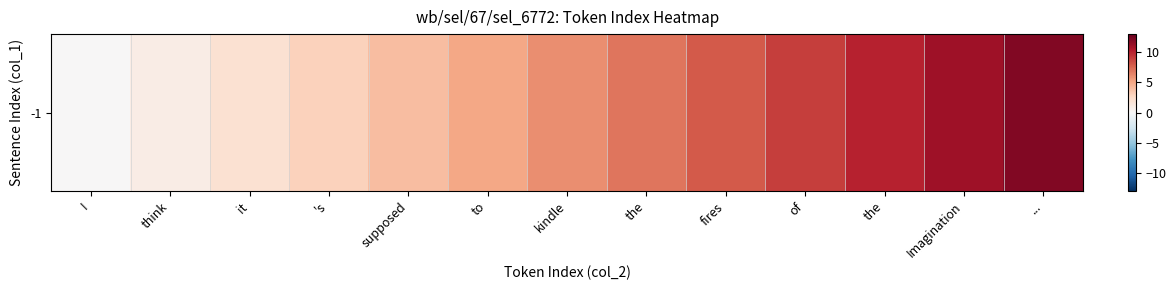

Which category has the lowest value across all series?

I